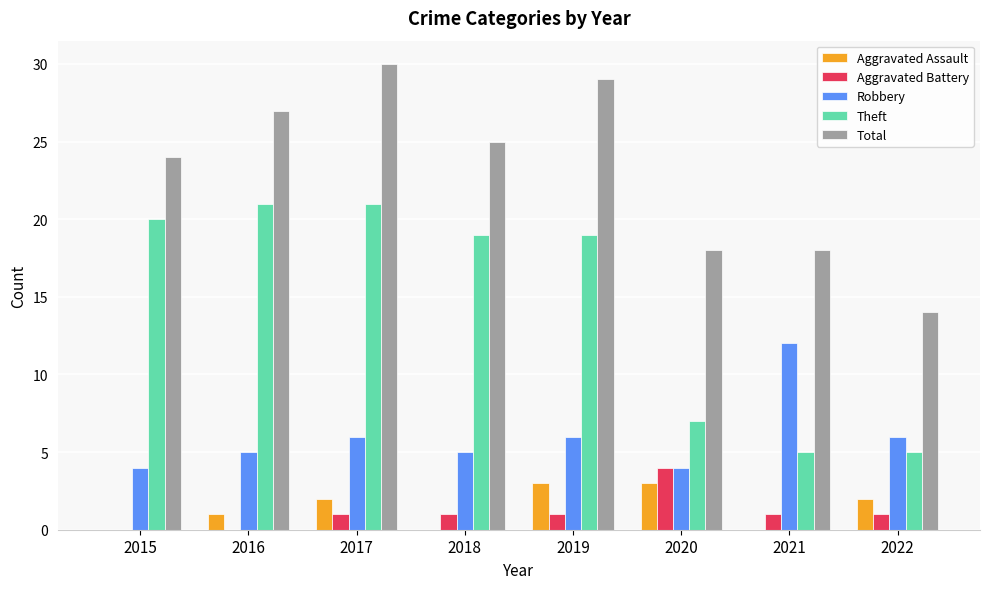

True or false: Aggravated Battery has a value of 1 at 2018.

True